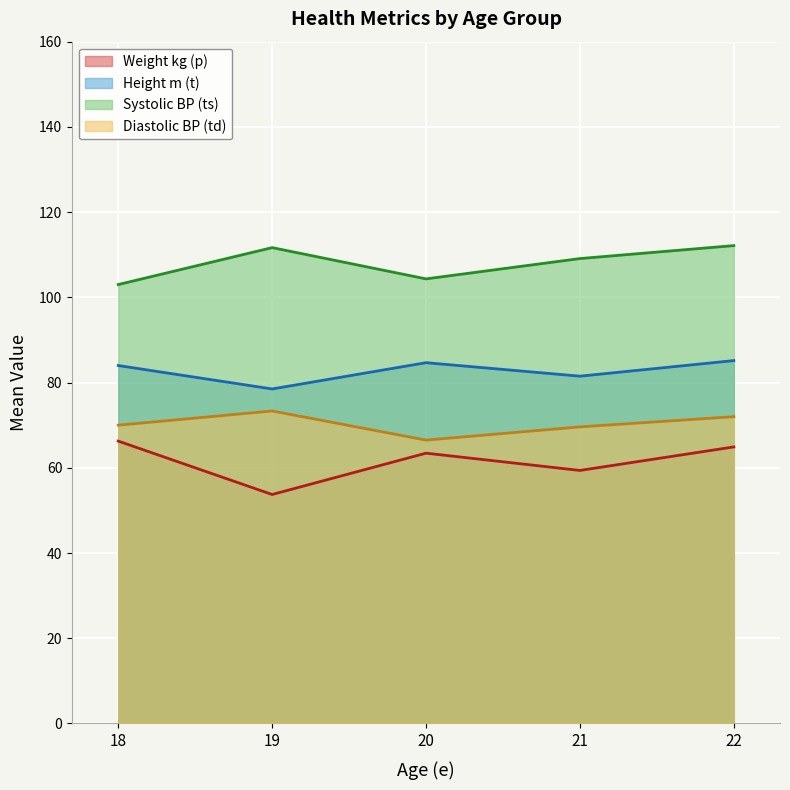

How many interior local peaks does the Mean Height (t) series have?

1